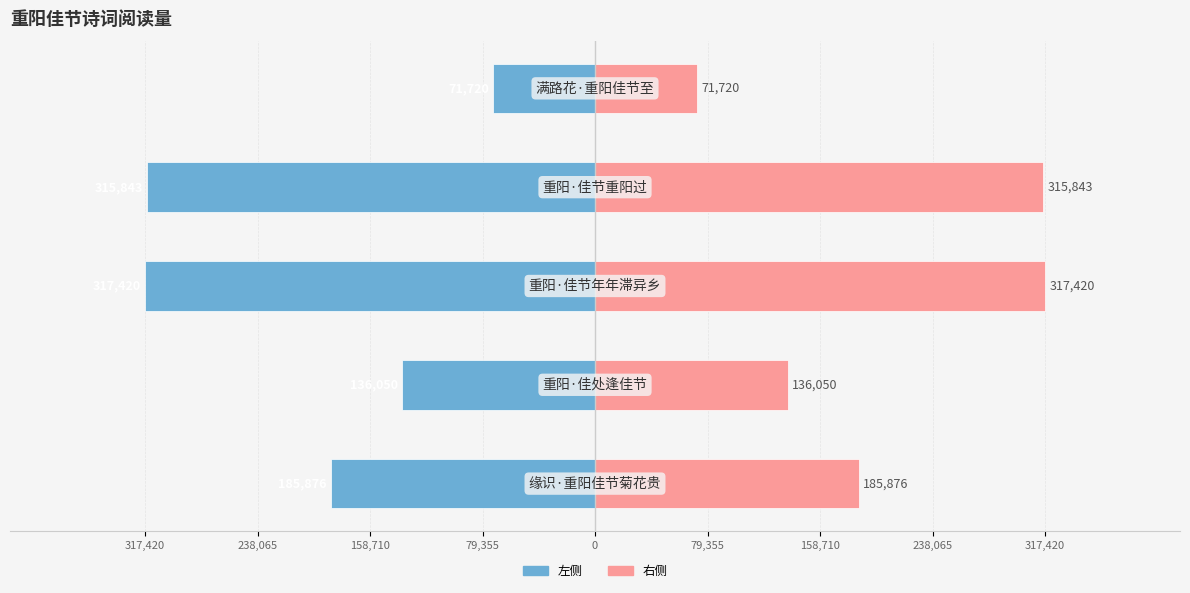

What is the maximum value for col_0 (right)?

317420